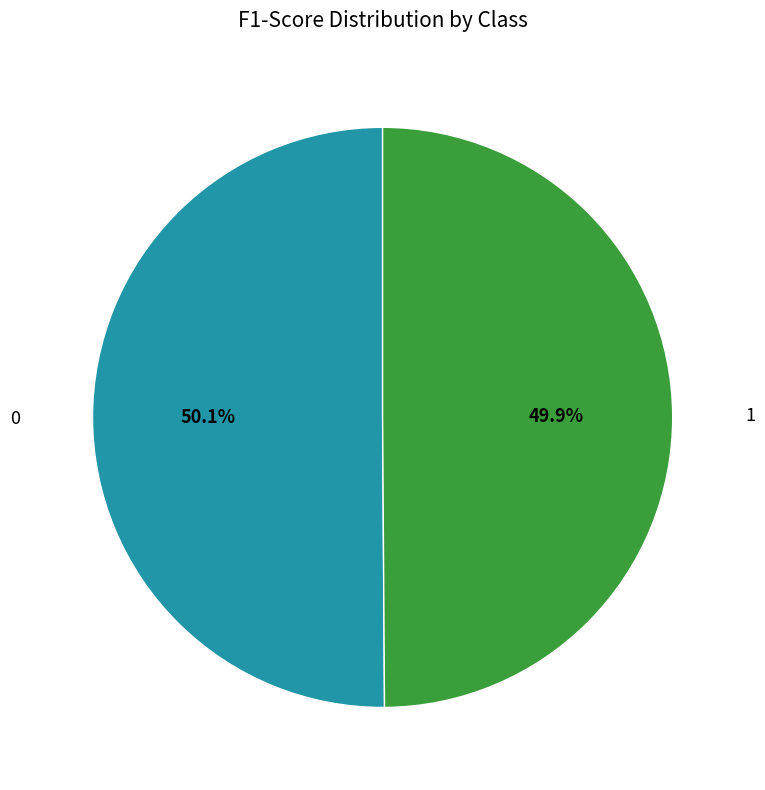

Is there any slice that represents more than half of the pie?

Yes